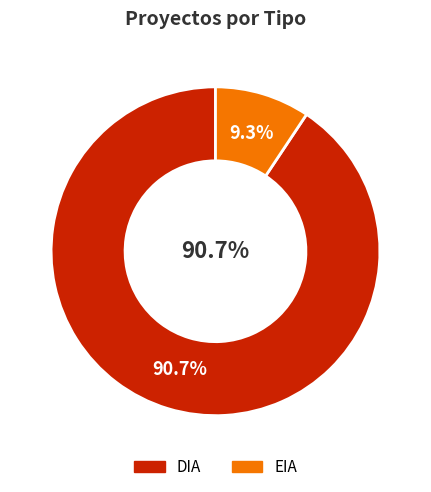

How many slices are in this pie chart?

2